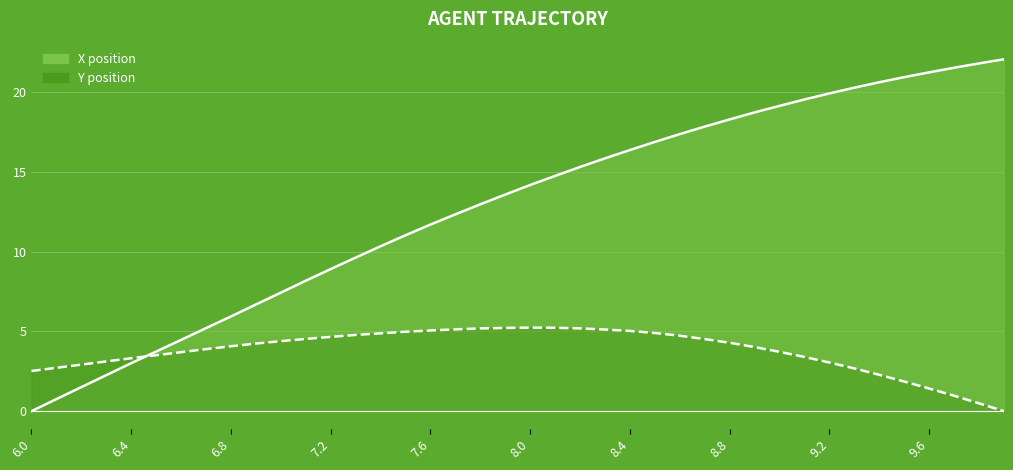

Is it true that X (line) equals 32.9 at 31?

False